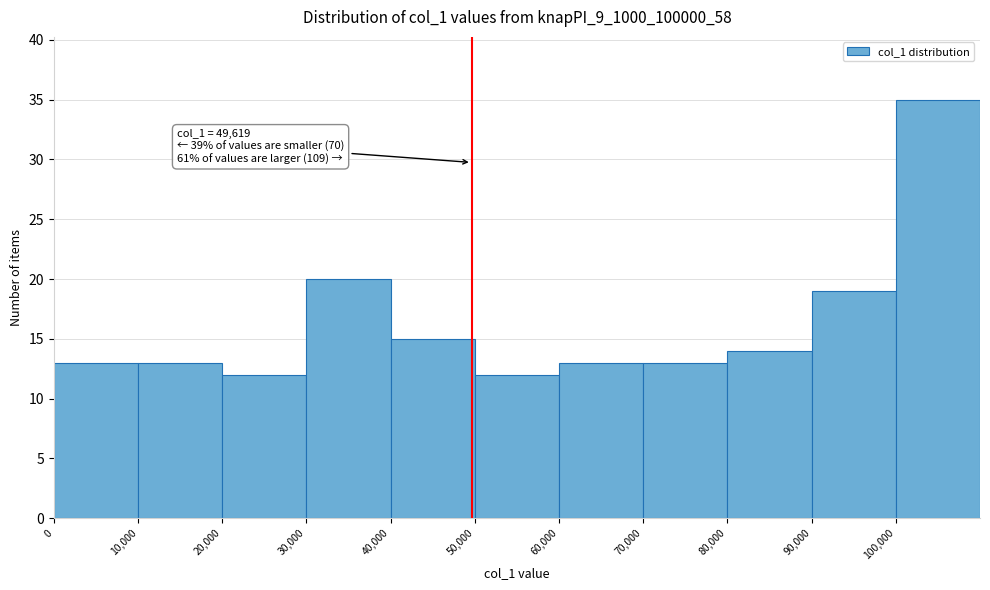

Which range on the x-axis has the tallest bar?

100000 to 110000